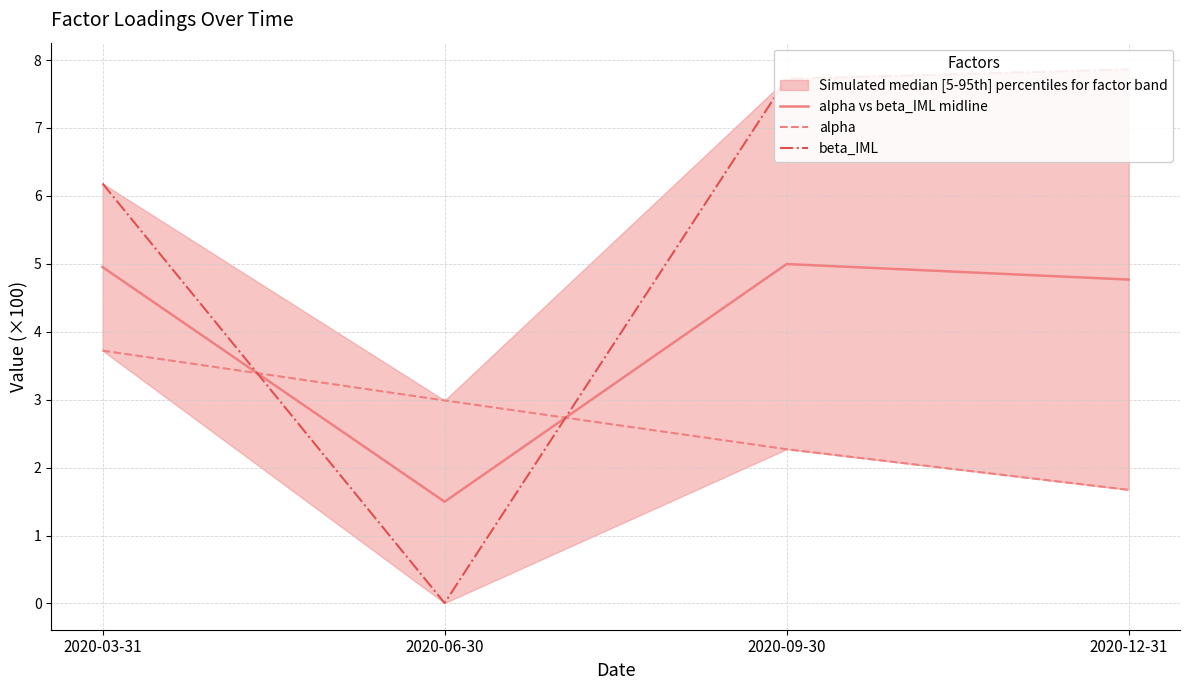

Reading right to left, extract all data points from this chart.

alpha vs beta_IML midline: 2020-12-31=4.8	2020-09-30=5.0	2020-06-30=1.5	2020-03-31=5.0
alpha: 2020-12-31=1.7	2020-09-30=2.3	2020-06-30=3.0	2020-03-31=3.7
beta_IML: 2020-12-31=7.9	2020-09-30=7.7	2020-06-30=0.0	2020-03-31=6.2